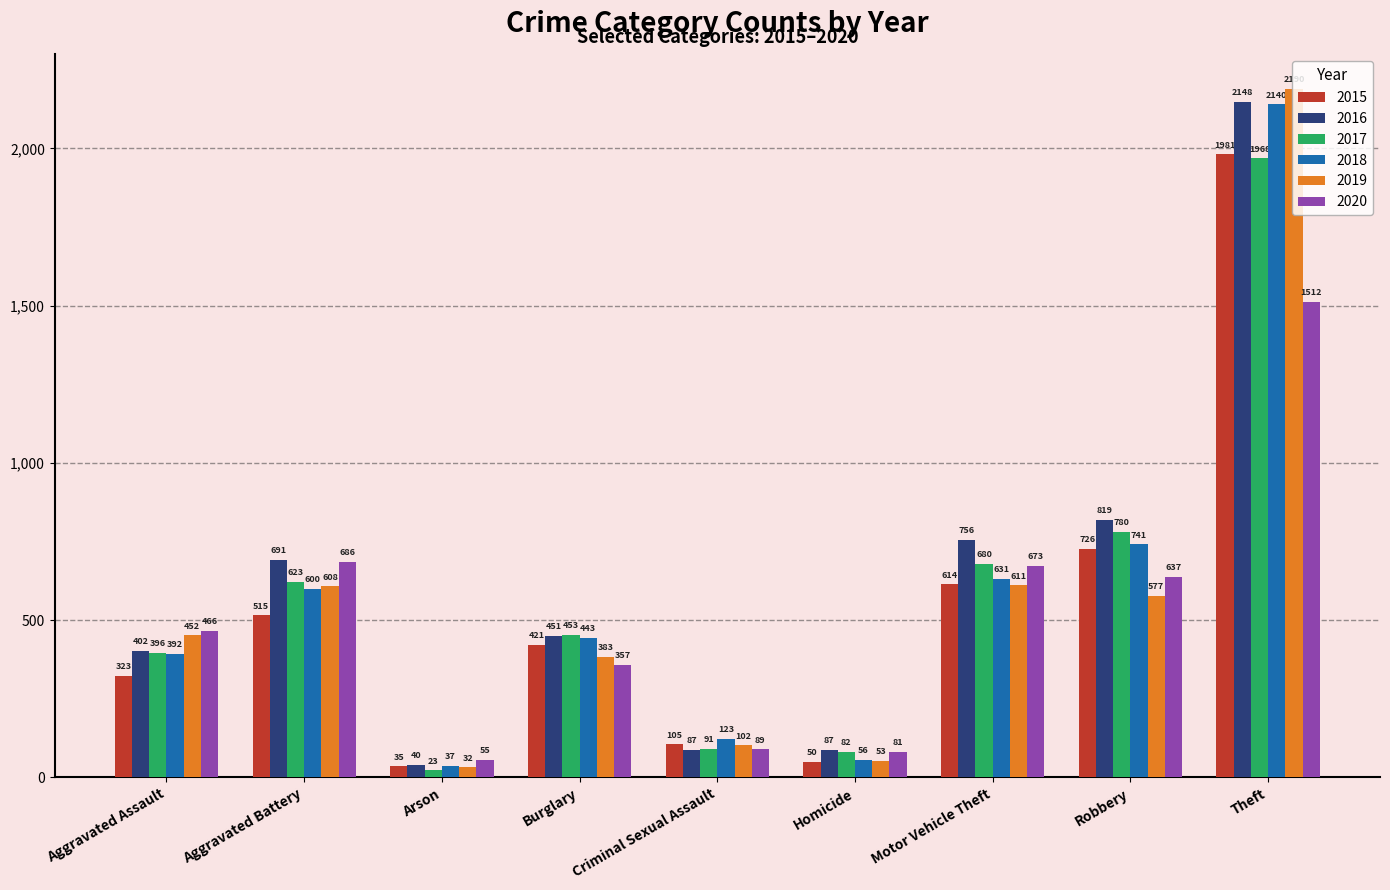

Reading left to right, list all the values displayed in this chart.

2015: 323	515	35	421	105	50	614	726	1981
2016: 402	691	40	451	87	87	756	819	2148
2017: 396	623	23	453	91	82	680	780	1968
2018: 392	600	37	443	123	56	631	741	2140
2019: 452	608	32	383	102	53	611	577	2190
2020: 466	686	55	357	89	81	673	637	1512